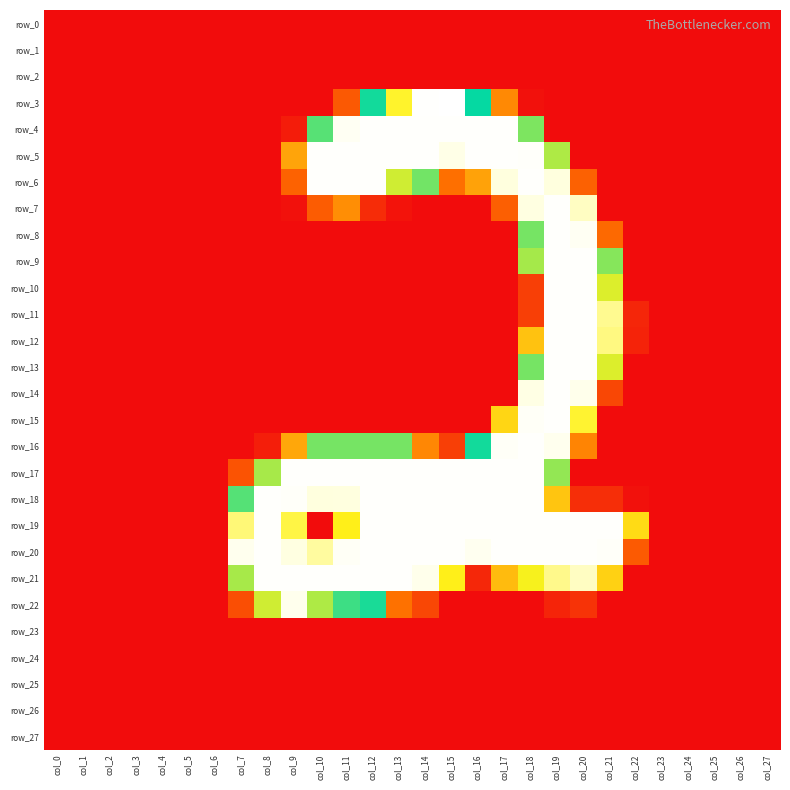

What is the sum of the row_5 values at col_6 and col_18?

252